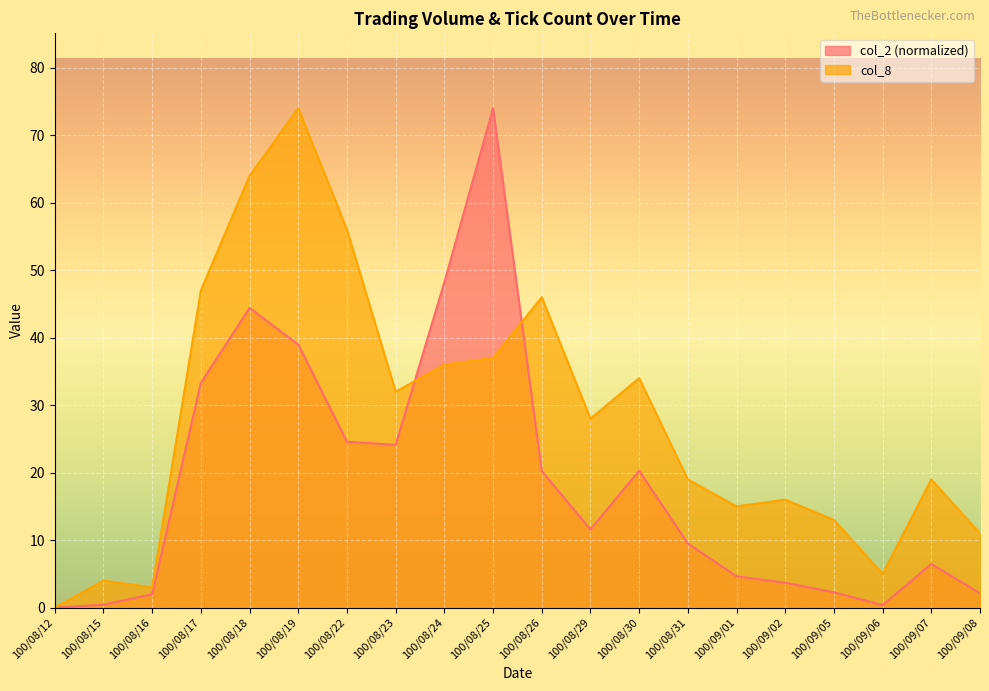

What is the label of the 15th point from the left?

100/09/01